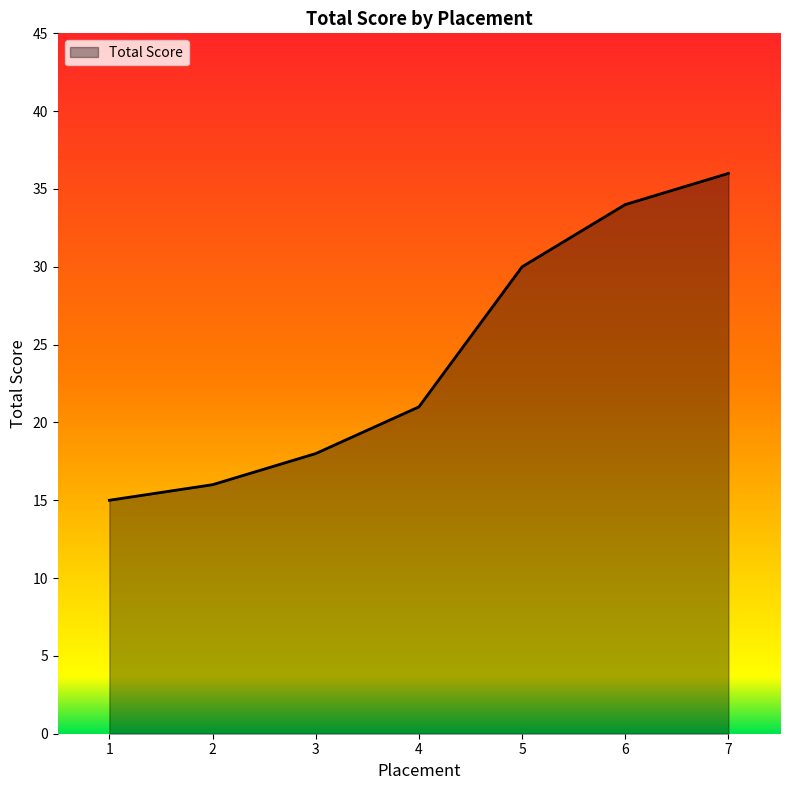

Which has a higher value, 7 or 2?

7